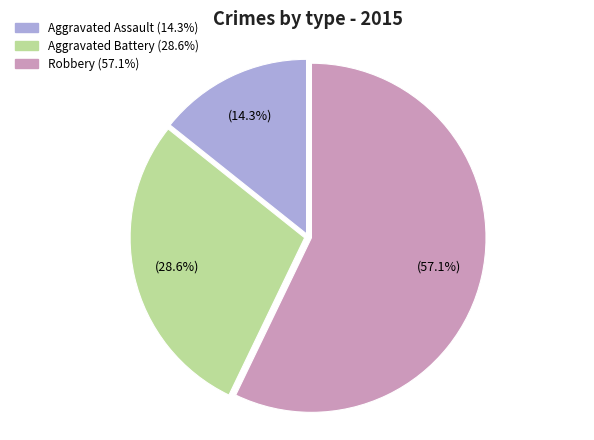

To the nearest percent, what portion does Aggravated Assault represent?

14%